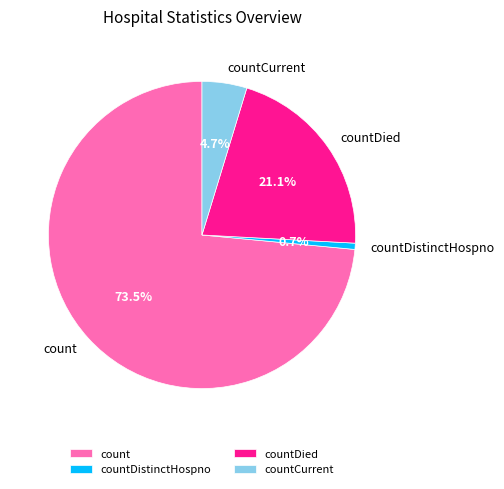

Is it true that countDistinctHospno is 1% of the pie?

True